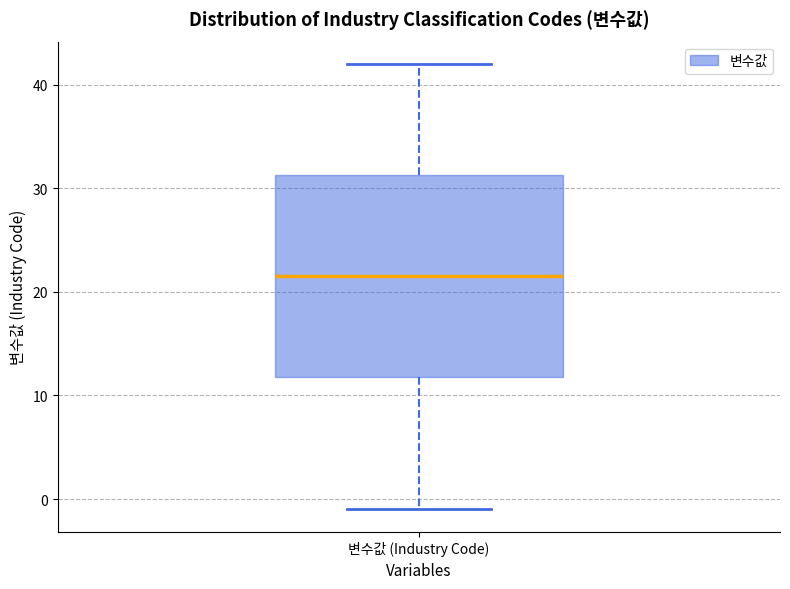

Read this box plot against the y-axis: the position of the median line, the range covered by the box, and the ends of both whiskers. The values are not printed on the chart, so give them approximately, as read against the axis.

median 22, box 12 to 31, whiskers -1 to 42